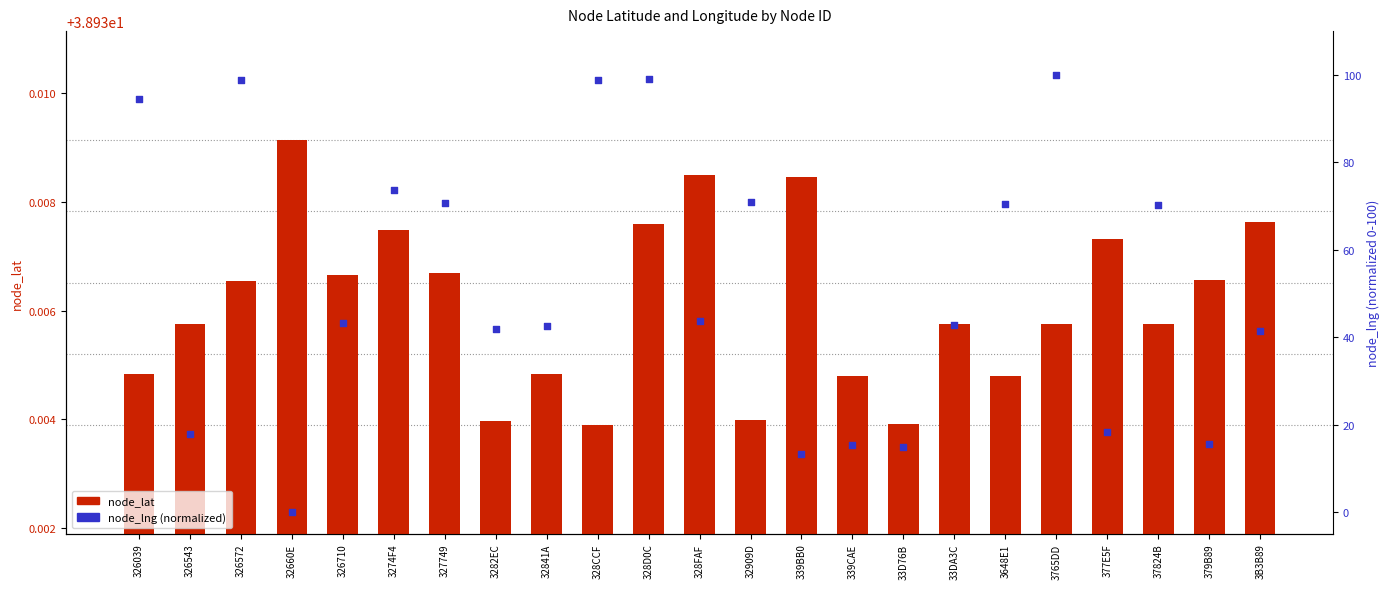

Is the value of node_lat at 327749 greater than the value of node_lng (norm) at 326710?

No